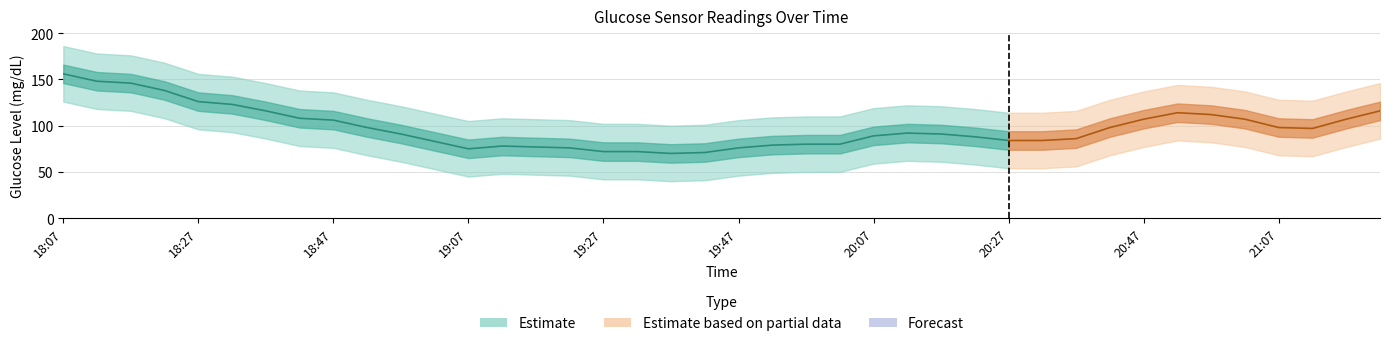

At which label does the data first exceed 92?

18:07